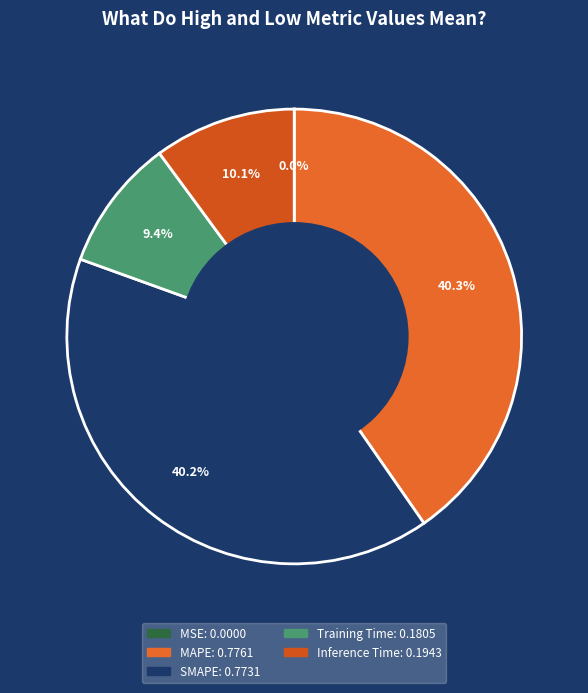

What percentage do Inference Time and MAPE together represent?

50.4%